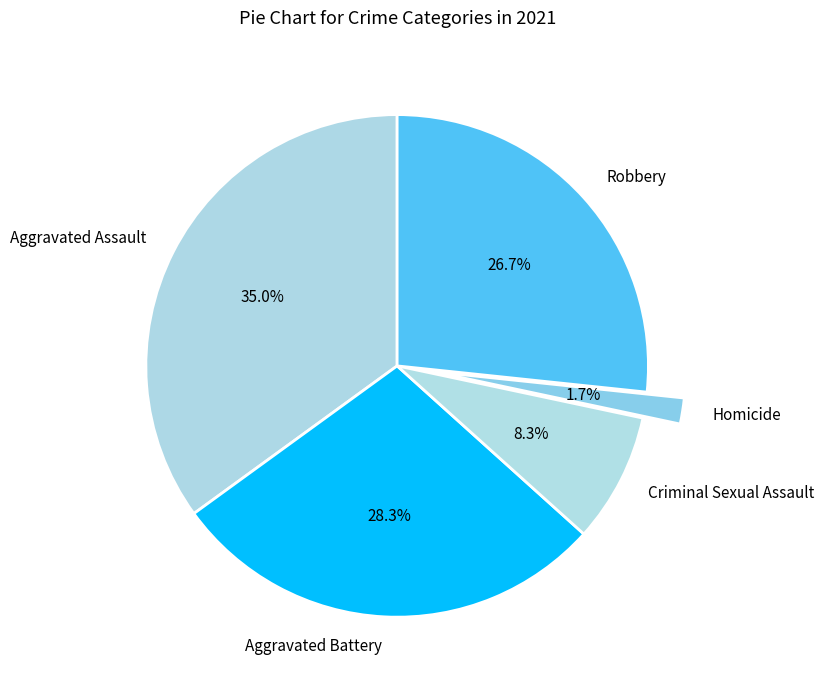

Count the number of slices in the pie.

5